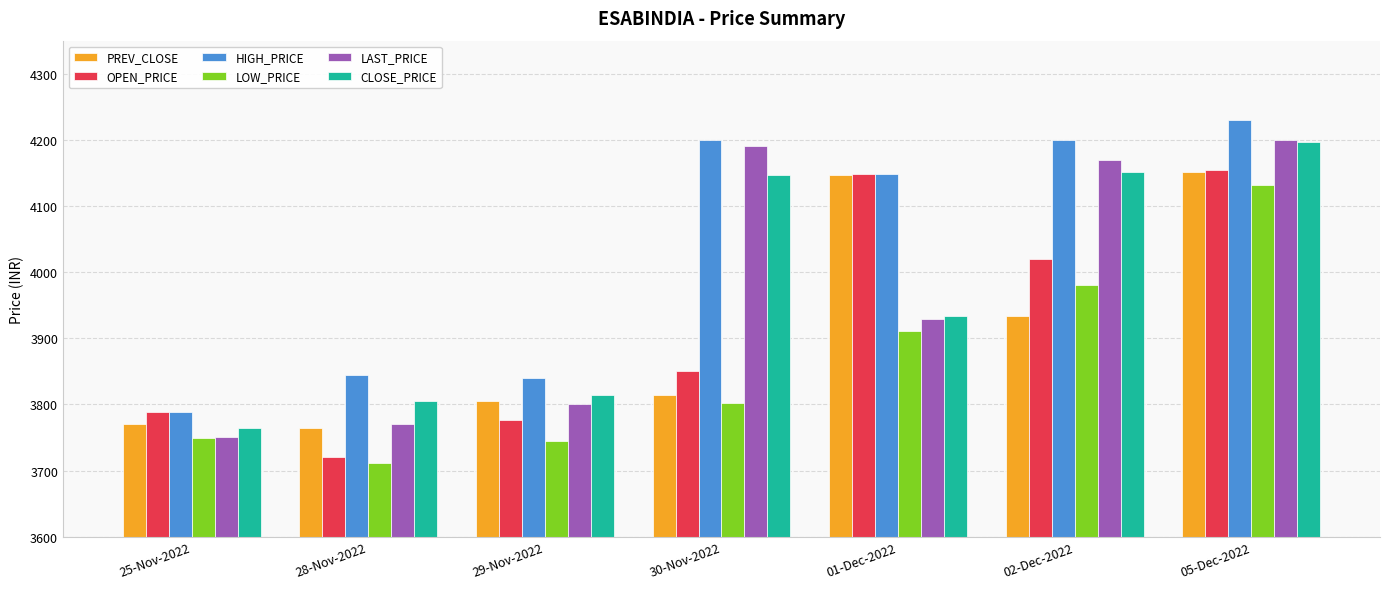

True or false: CLOSE_PRICE has a value of 5953.9 at 29-Nov-2022.

False